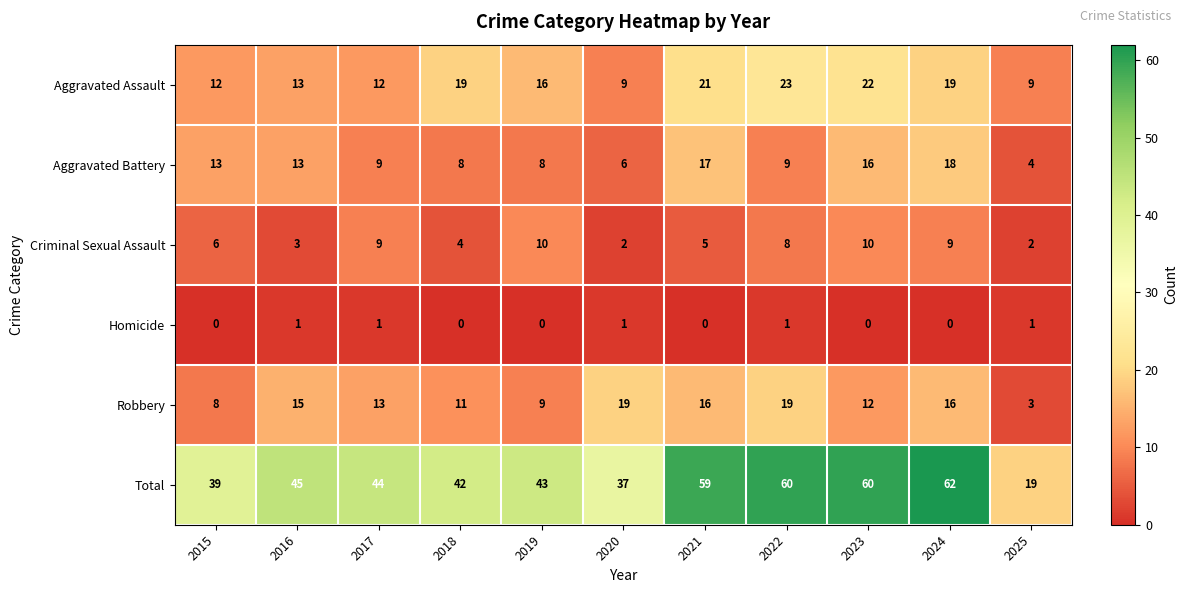

How many distinct data groups are displayed?

6